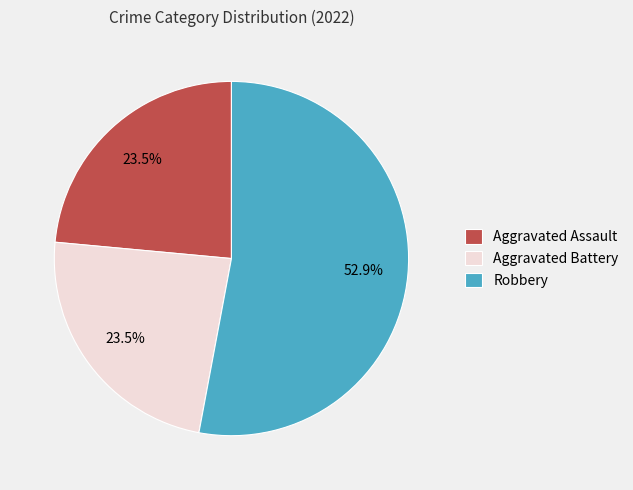

What is the ratio of the value at Aggravated Battery to the value at Aggravated Assault?

1.0